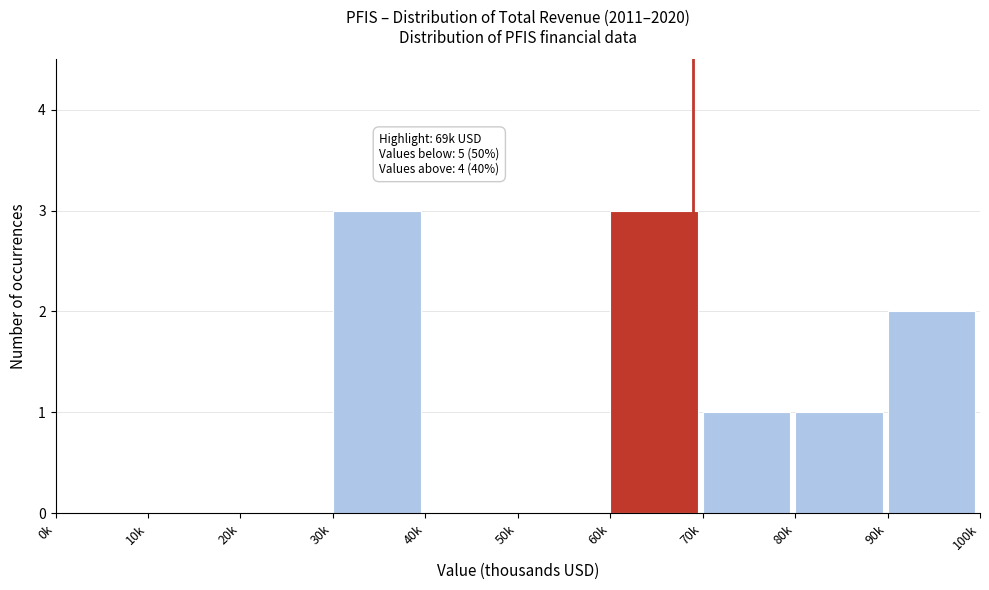

Reading right to left, transcribe all the data shown in this chart.

90k=2	80k=1	70k=1	60k=3	50k=0	40k=0	30k=3	20k=0	10k=0	0k=0